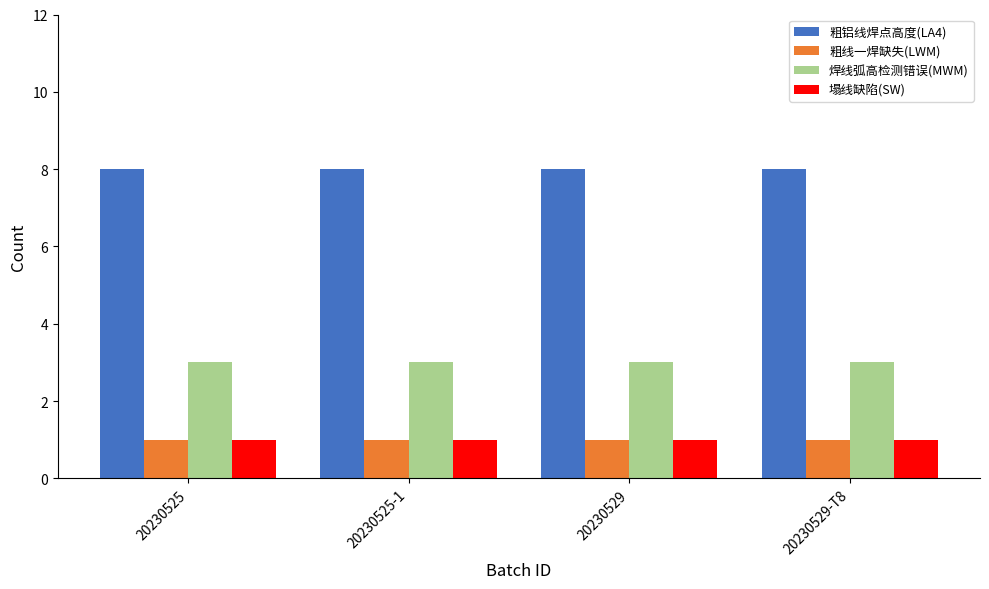

Reading left to right, extract all data points from this chart.

粗铝线焊点高度(LA4): 8	8	8	8
粗线一焊缺失(LWM): 1	1	1	1
焊线弧高检测错误(MWM): 3	3	3	3
塌线缺陷(SW): 1	1	1	1